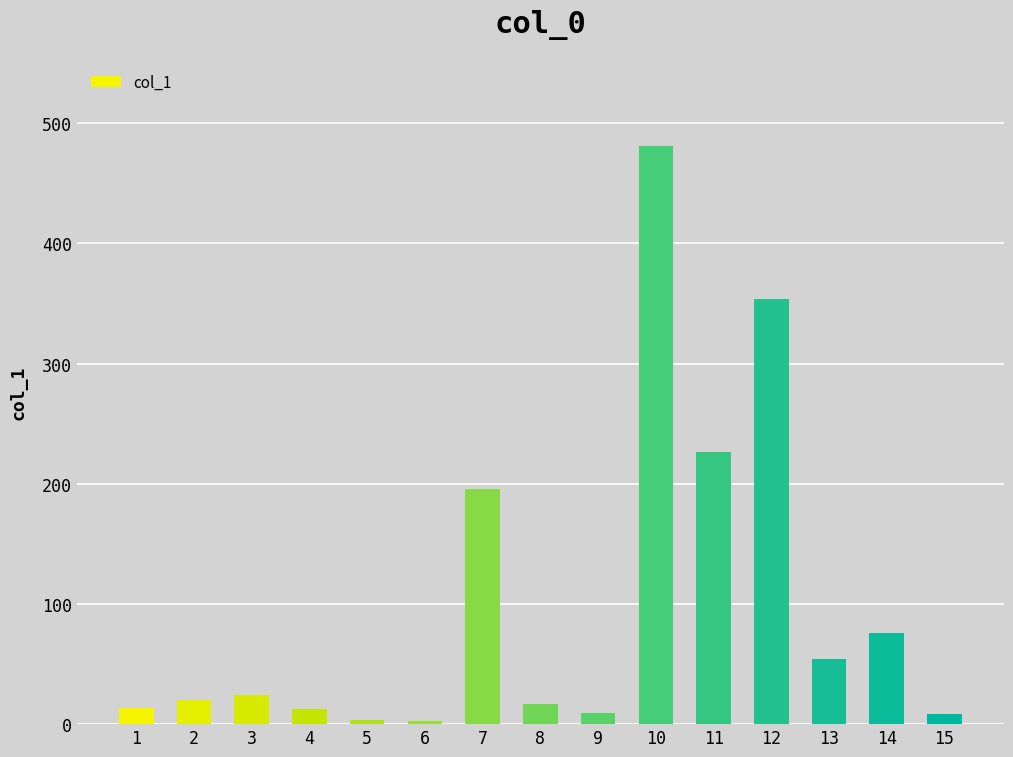

What is the maximum value shown in the chart?

480.6